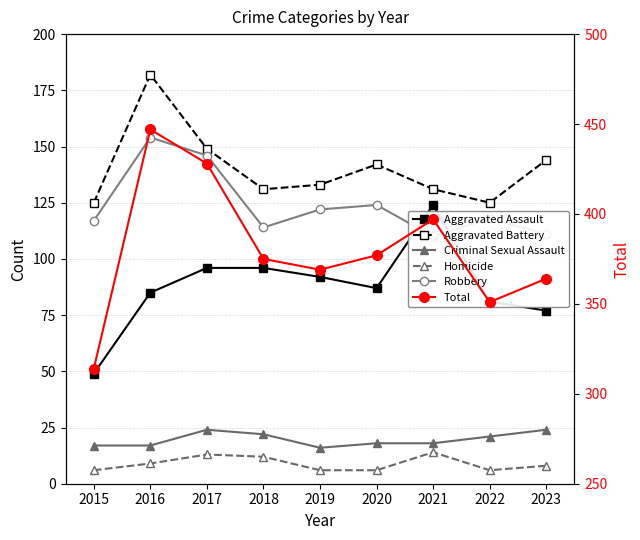

What is the difference between the maximum and minimum values in the Criminal Sexual Assault series?

8